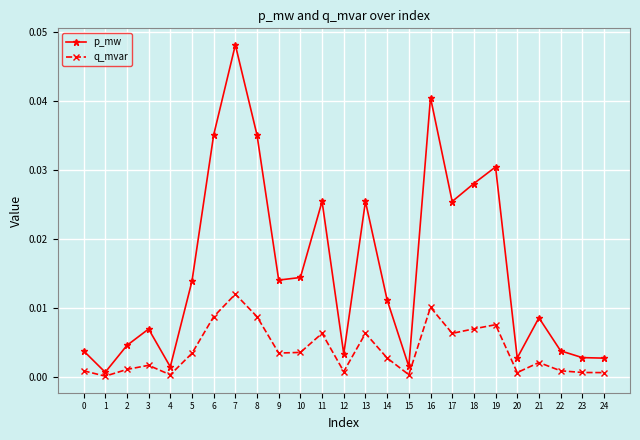

True or false: q_mvar and p_mw cross at least once.

False